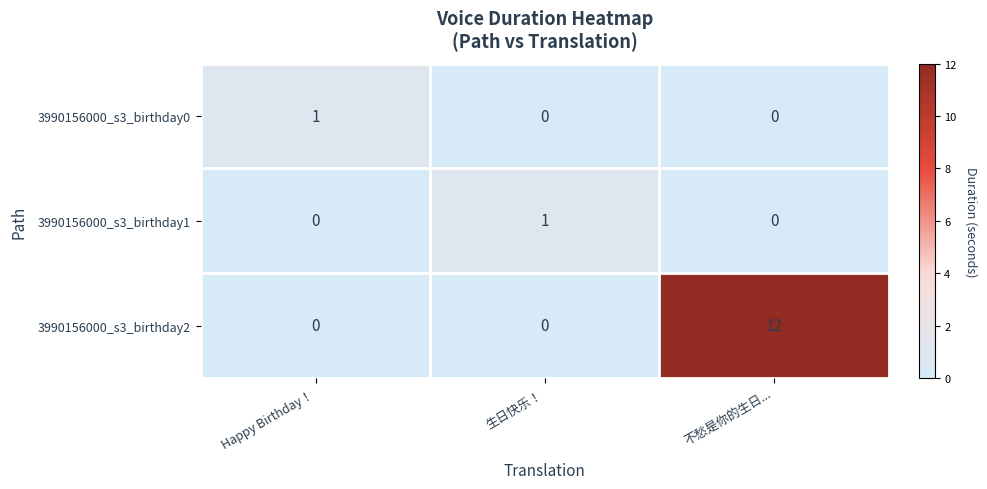

How many series are shown in this chart?

3